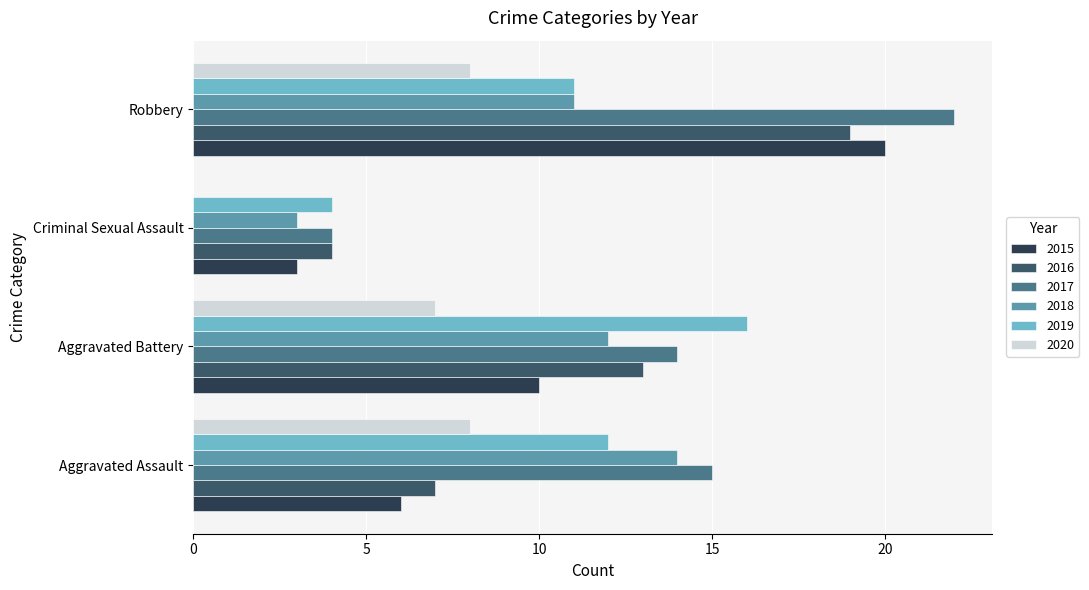

Is the value of 2020 at Robbery greater than the value of 2018 at Robbery?

No